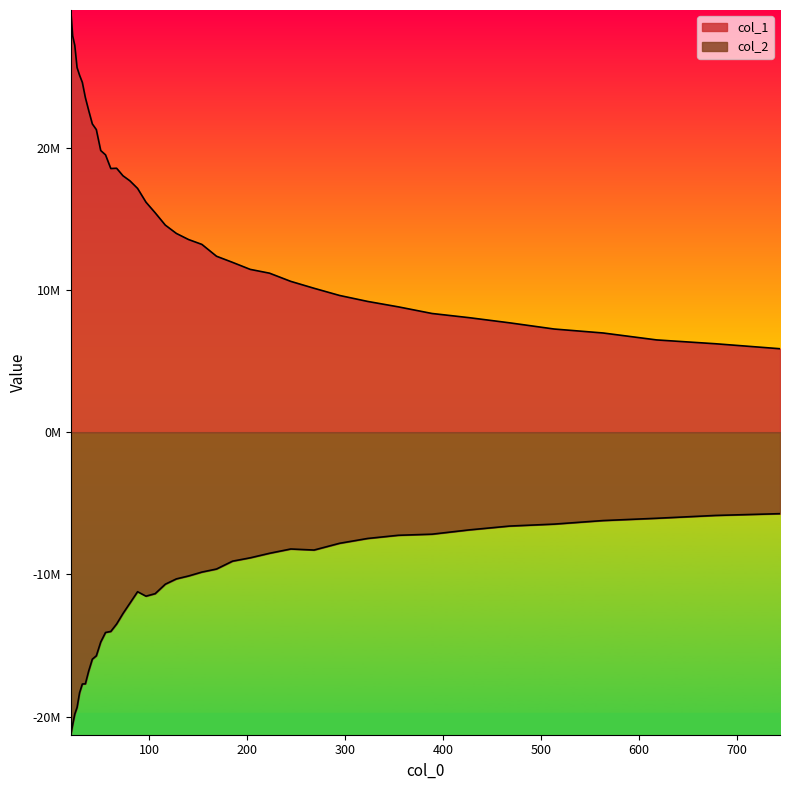

How many interior local valleys does the col_2 series have?

2